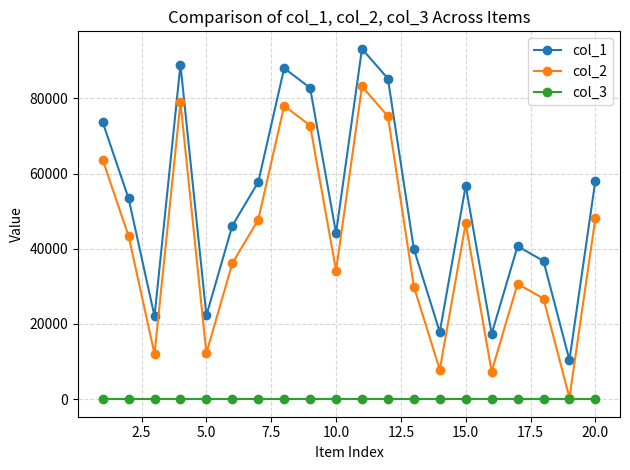

Rank the series by their average value, from highest to lowest.

col_1, col_2, col_3